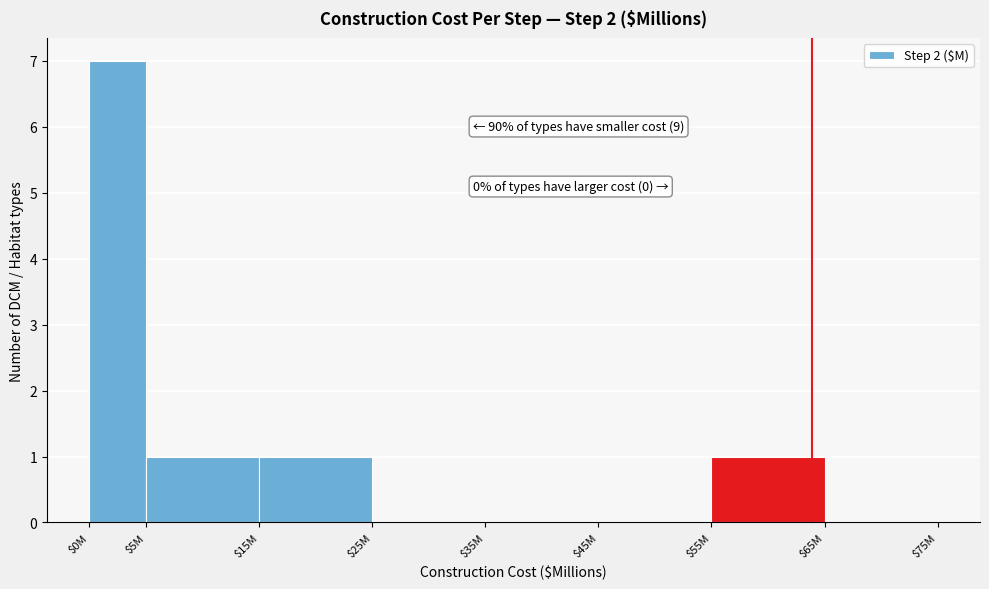

Which category has the highest value across all series?

$0M